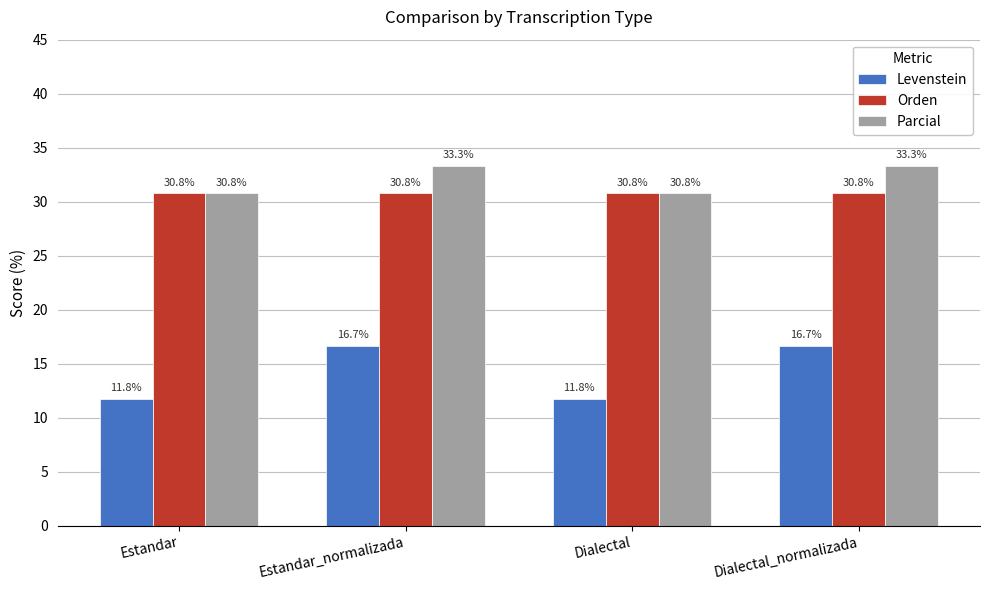

Reading right to left, transcribe all the data shown in this chart.

Levenstein: Dialectal_normalizada=16.7	Dialectal=11.8	Estandar_normalizada=16.7	Estandar=11.8
Orden: Dialectal_normalizada=30.8	Dialectal=30.8	Estandar_normalizada=30.8	Estandar=30.8
Parcial: Dialectal_normalizada=33.3	Dialectal=30.8	Estandar_normalizada=33.3	Estandar=30.8